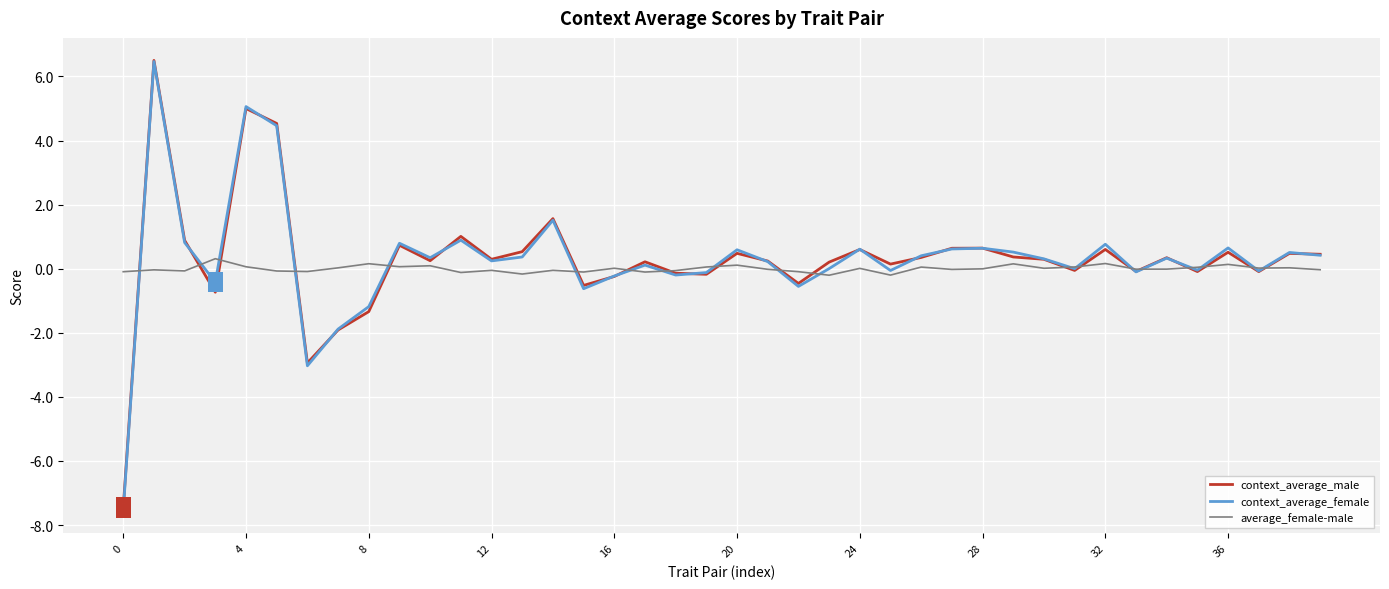

What is the smallest value displayed?

-7.6